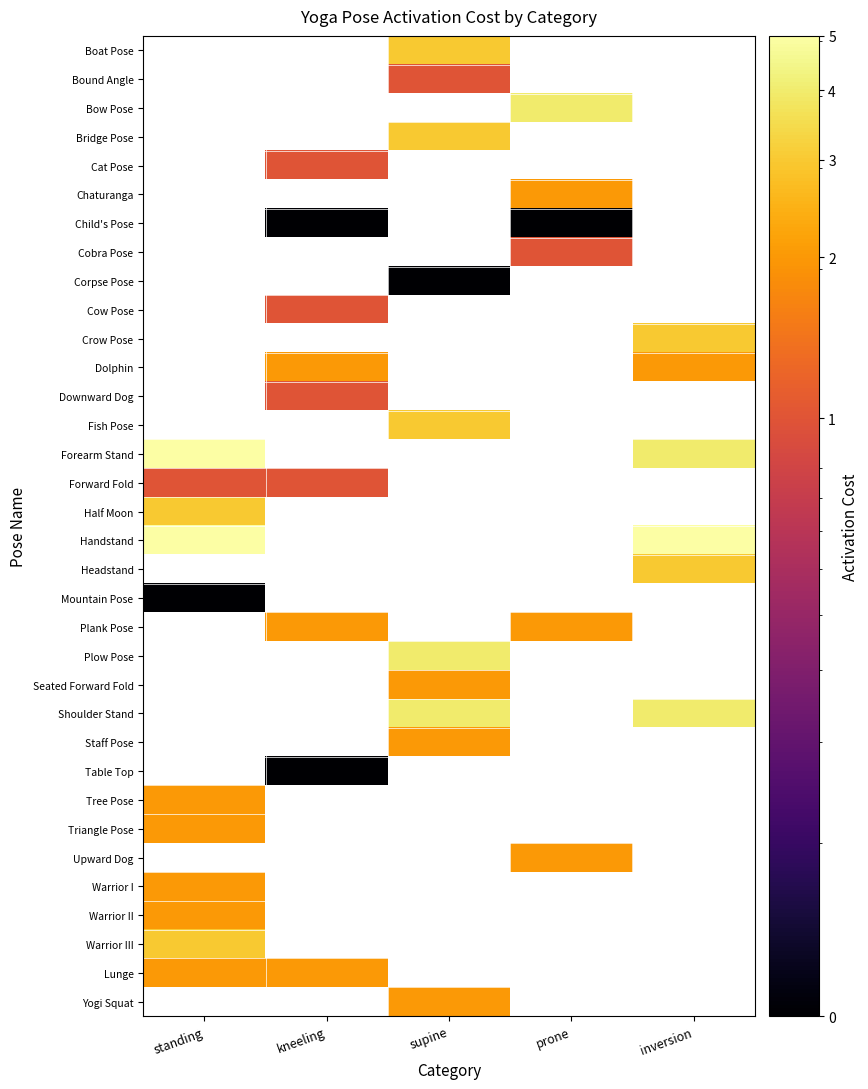

Which has a higher value, kneeling or supine?

supine